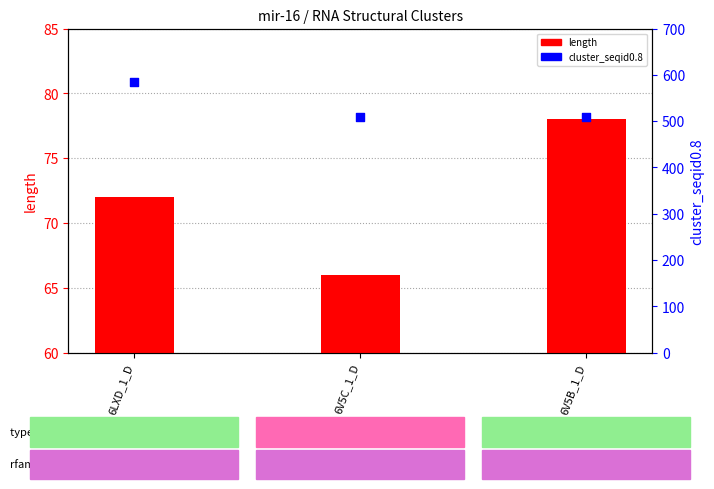

What is the total value across all series at 6V5C_1_D?

576